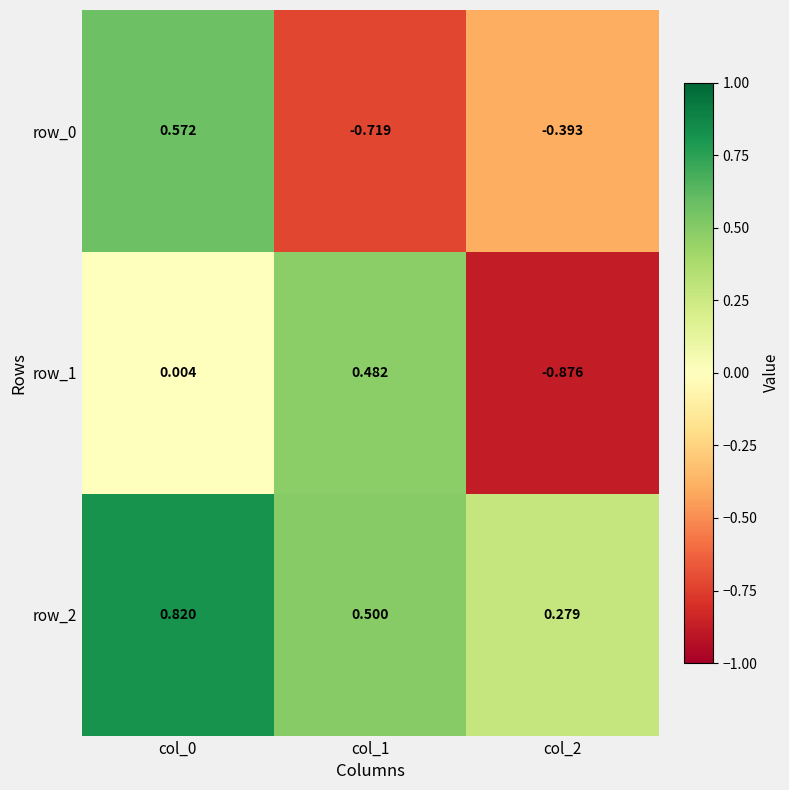

Is the value of row_1 at col_1 greater than the value of row_2 at col_0?

No